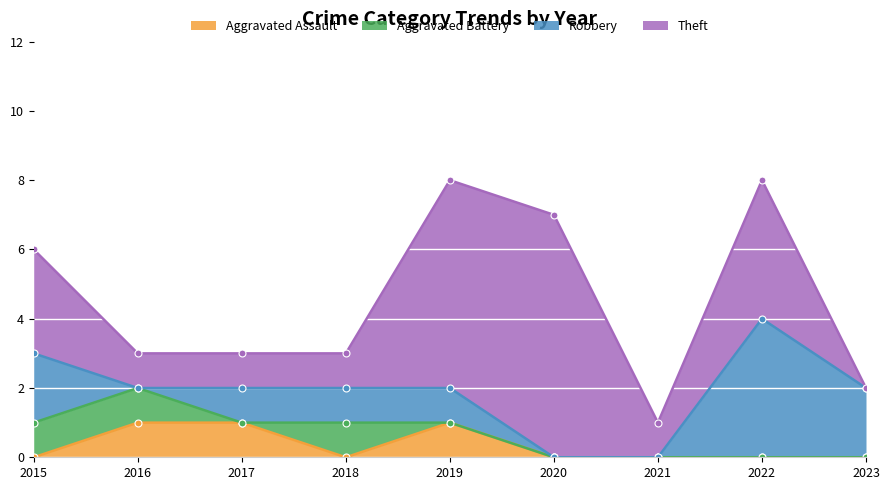

Reading right to left, extract all data points from this chart.

Aggravated Assault: 2023=0	2022=0	2021=0	2020=0	2019=1	2018=0	2017=1	2016=1	2015=0
Aggravated Battery: 2023=0	2022=0	2021=0	2020=0	2019=0	2018=1	2017=0	2016=1	2015=1
Robbery: 2023=2	2022=4	2021=0	2020=0	2019=1	2018=1	2017=1	2016=0	2015=2
Theft: 2023=0	2022=4	2021=1	2020=7	2019=6	2018=1	2017=1	2016=1	2015=3